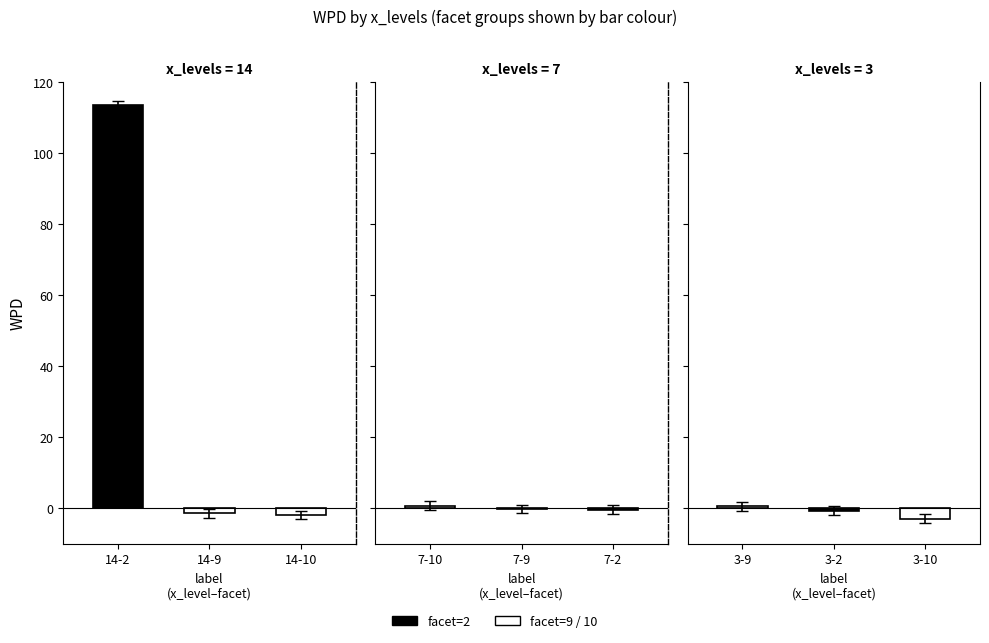

At which label is facet_levels closest to 6?

3-9